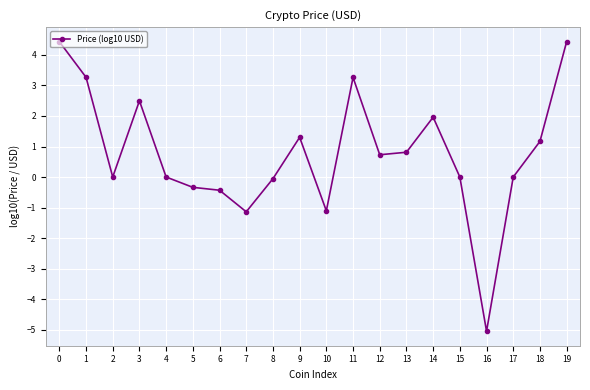

What is the difference between the maximum and minimum values?

9.5